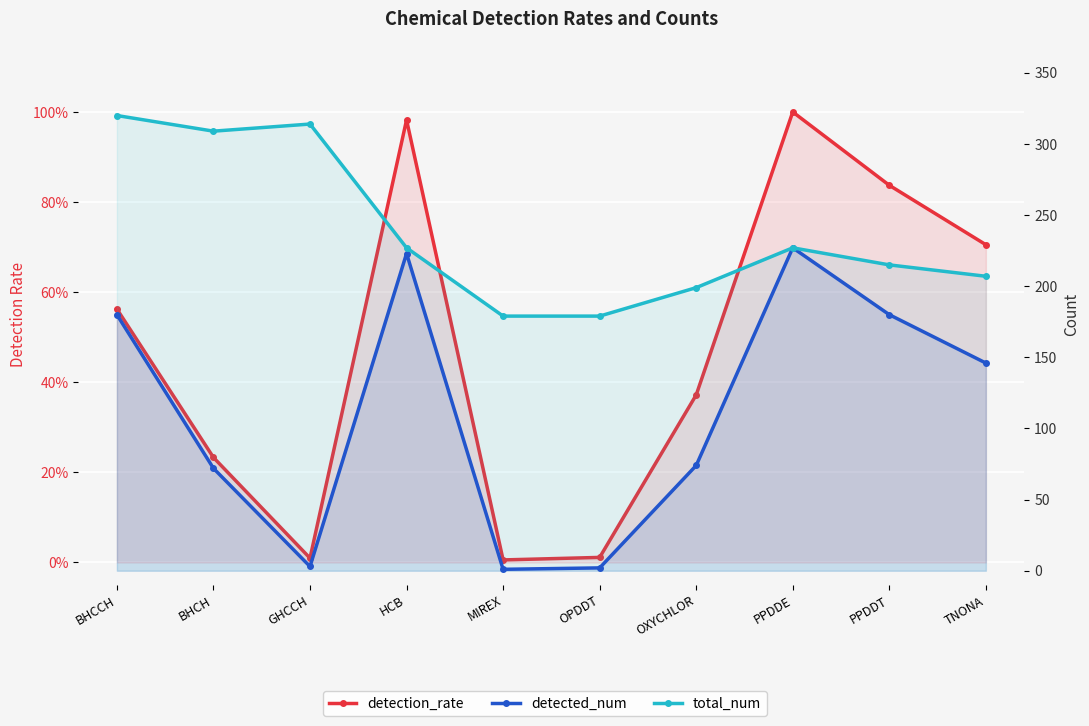

At which label is detected_num closest to 114?

TNONA